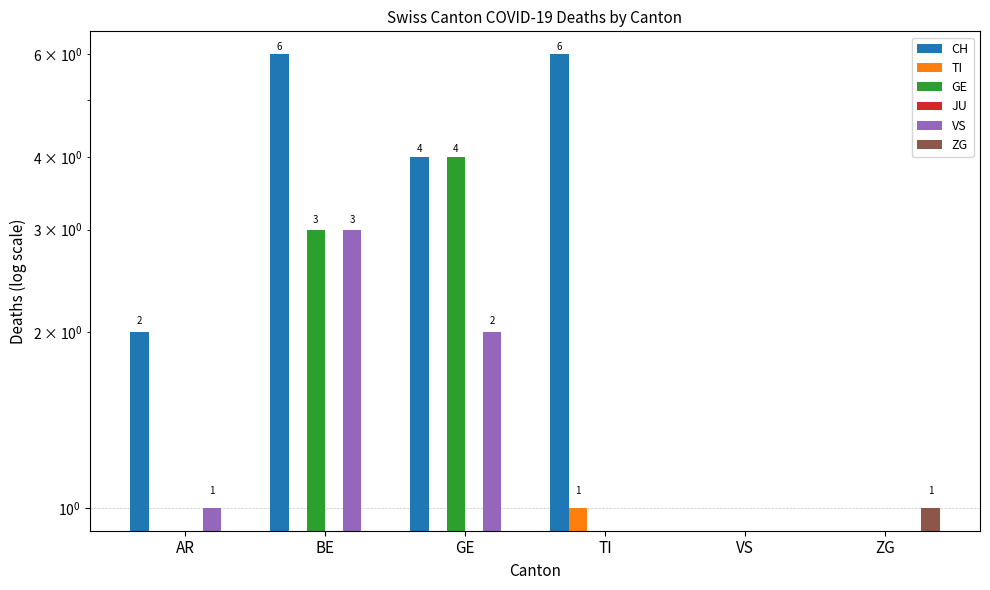

The VS series shows 0 at TI. True or false?

True